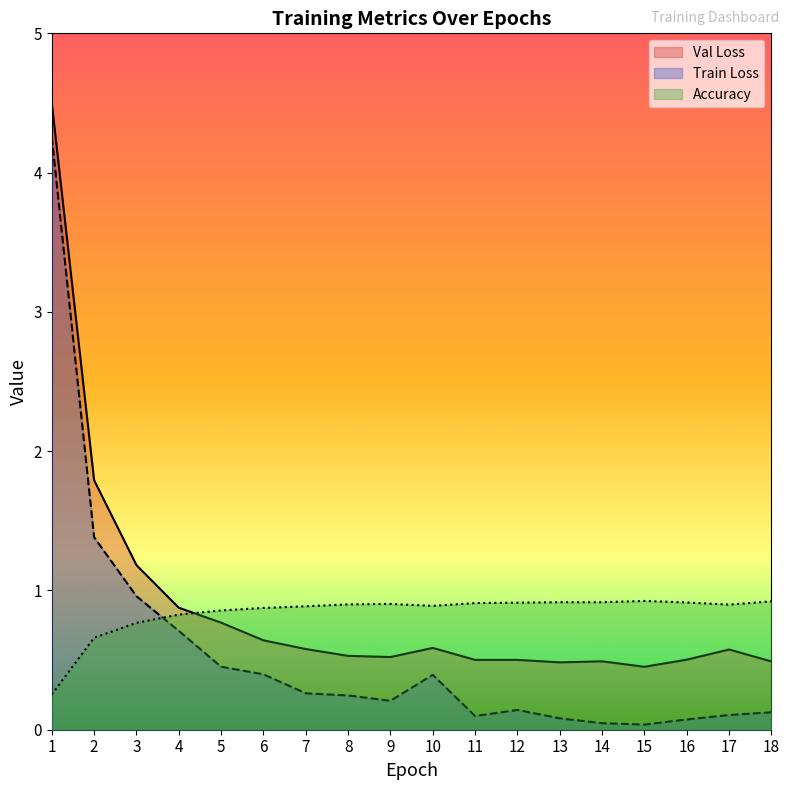

What is the value of the Accuracy point at the 11th from the left?

0.9